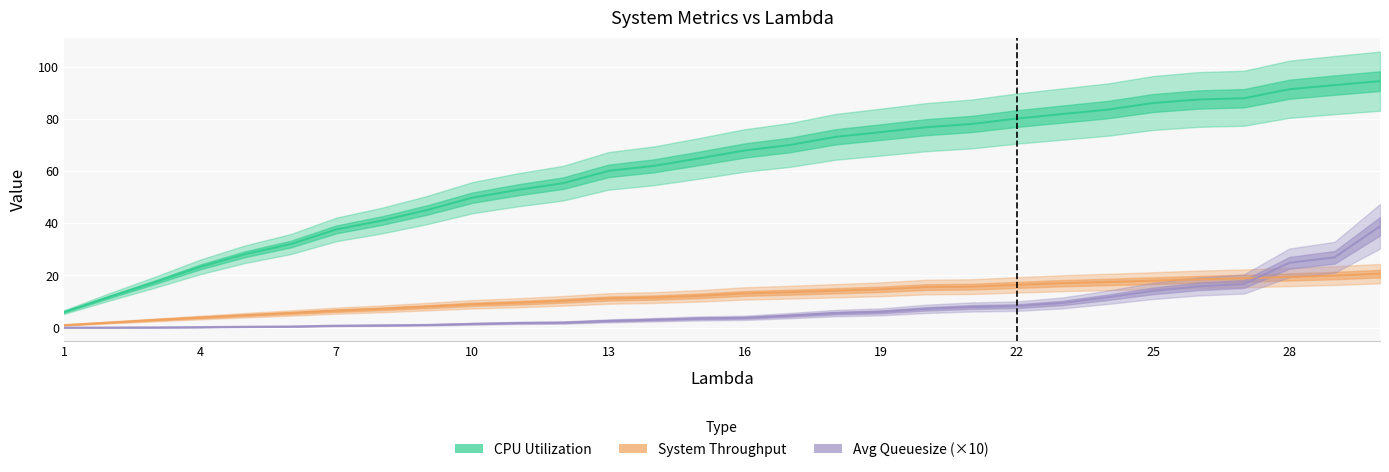

At 22, list the series in order from smallest to largest.

Avg Queuesize (×10), System Throughput, CPU Utilization